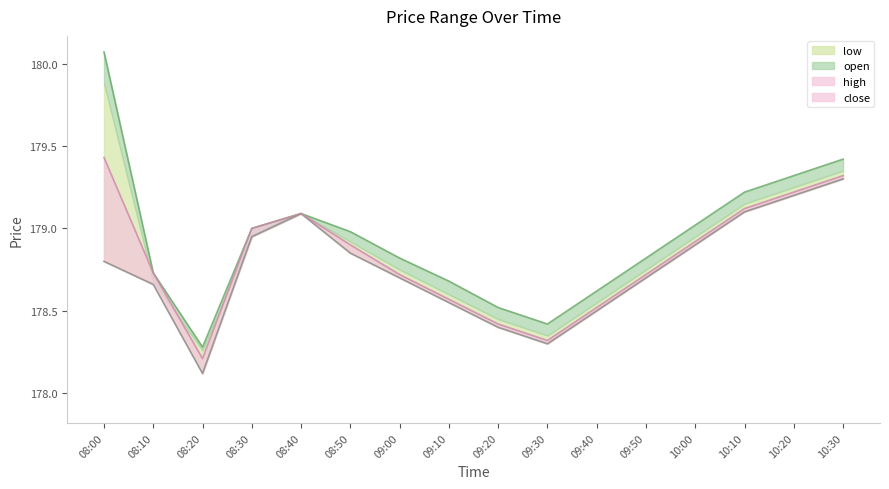

At which category does open reach its first local valley?

08:20